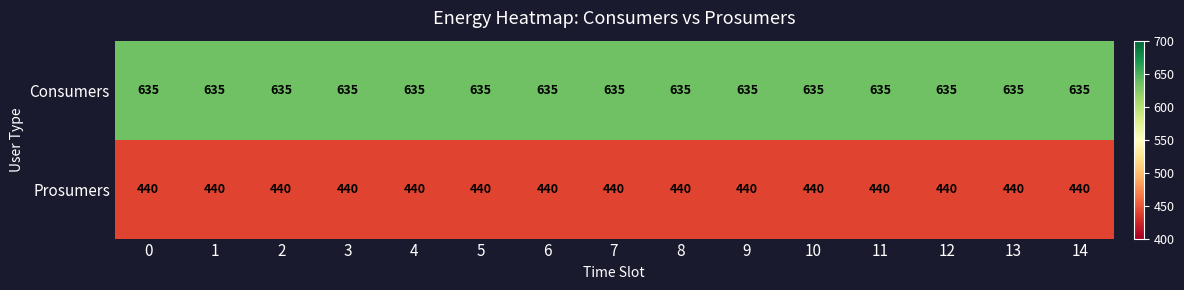

What is the difference between the highest and lowest values at 9?

195